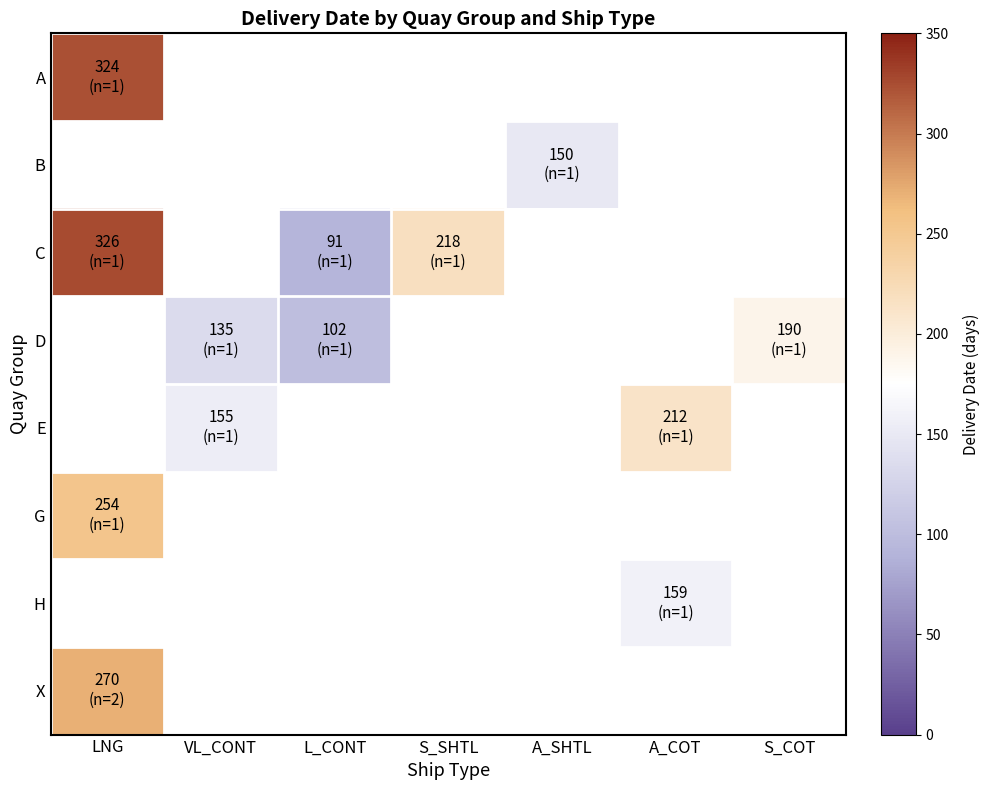

At how many categories does at least one series exceed 242?

1